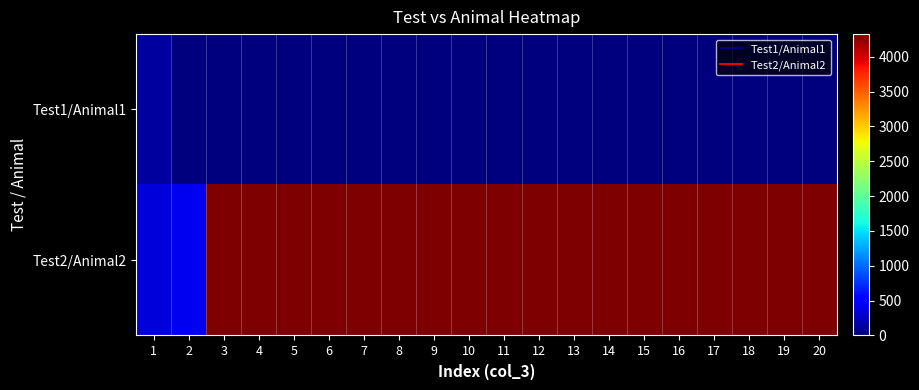

What is the spread (max minus min) of values at 2?

423